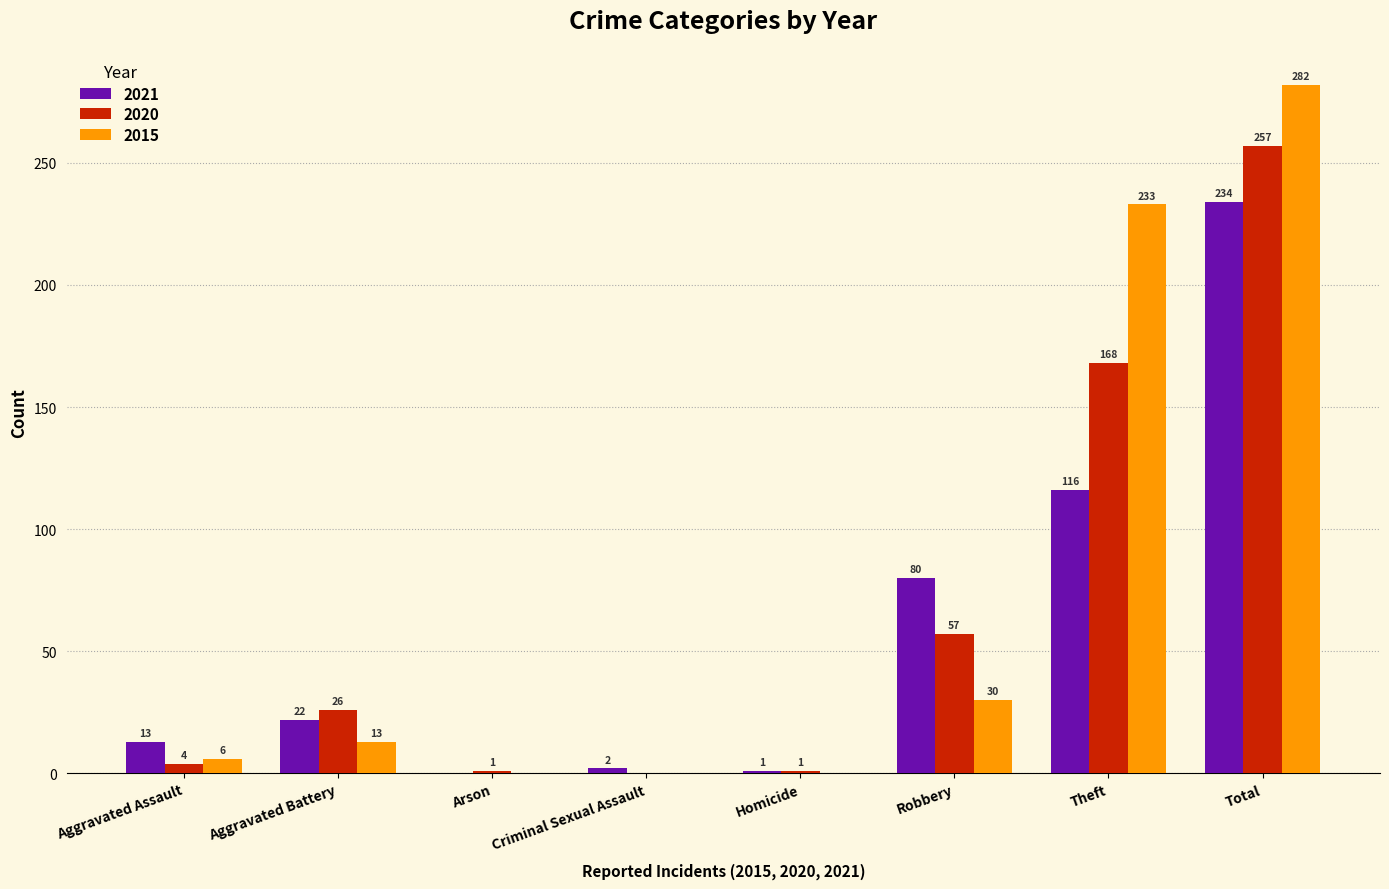

Reading left to right, transcribe all the data shown in this chart.

2021: Aggravated Assault=13	Aggravated Battery=22	Arson=0	Criminal Sexual Assault=2	Homicide=1	Robbery=80	Theft=116	Total=234
2020: Aggravated Assault=4	Aggravated Battery=26	Arson=1	Criminal Sexual Assault=0	Homicide=1	Robbery=57	Theft=168	Total=257
2015: Aggravated Assault=6	Aggravated Battery=13	Arson=0	Criminal Sexual Assault=0	Homicide=0	Robbery=30	Theft=233	Total=282